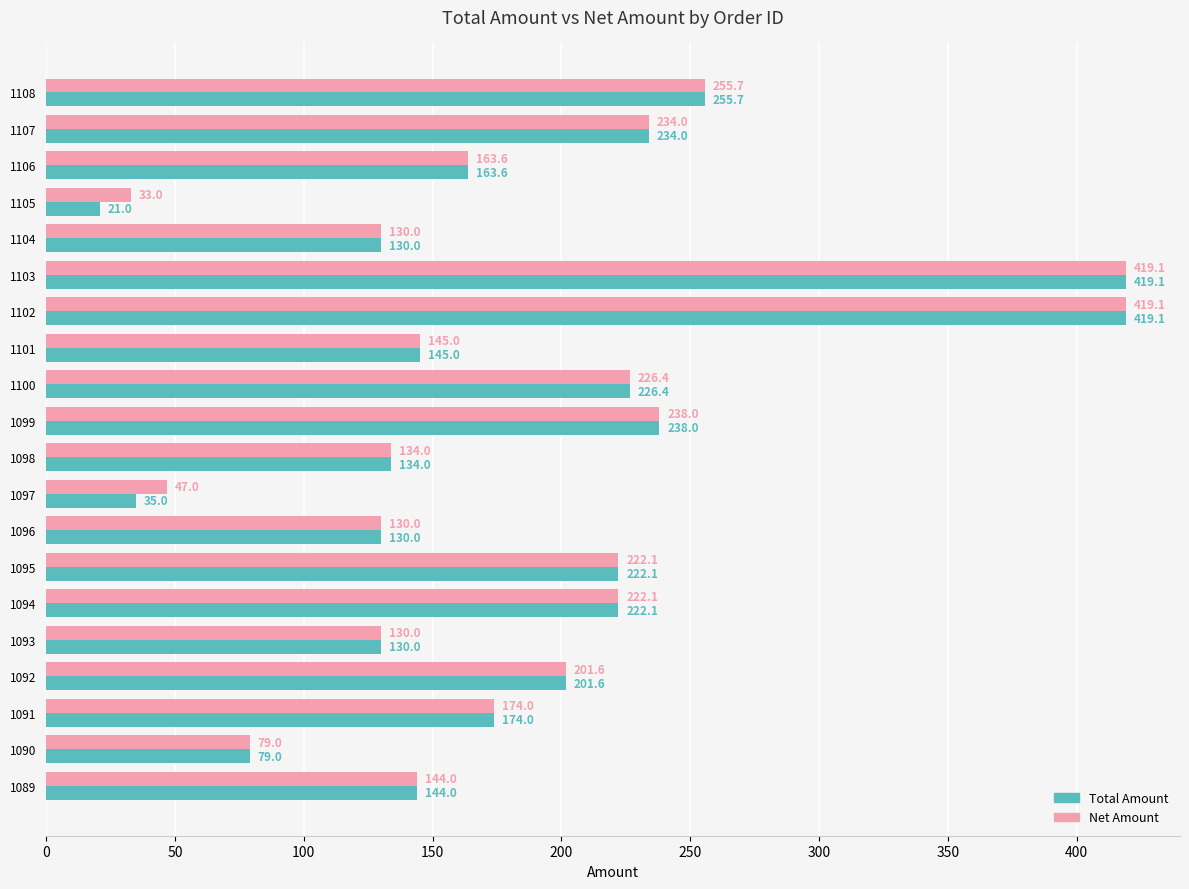

Where is Net Amount nearest to the value 226?

1100